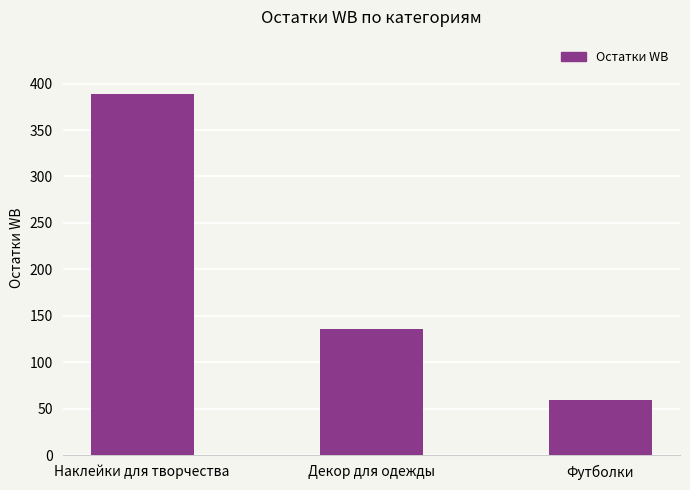

Does the chart contain stacked bars?

No